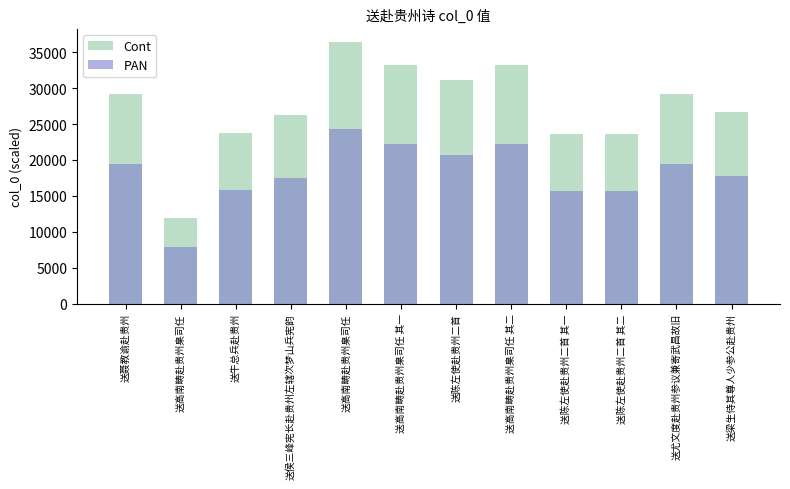

What is the value of the PAN bar at the 3rd from the left?

15787.4